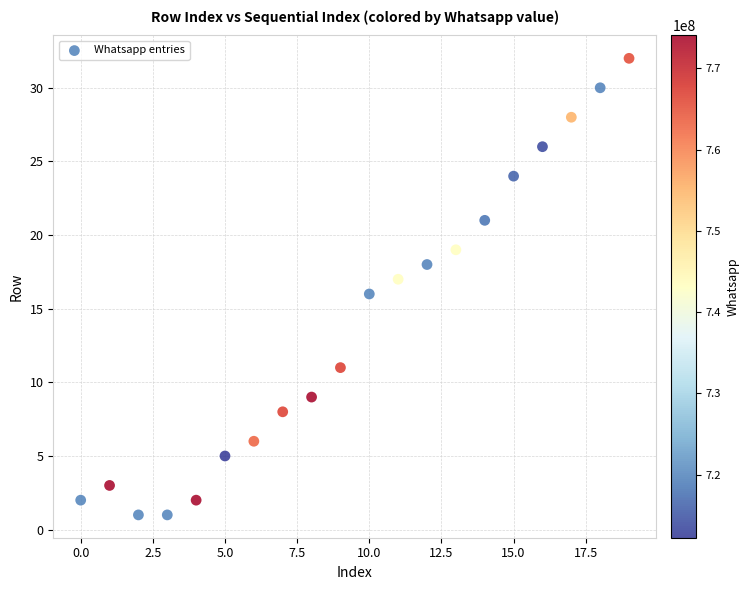

What is the range of Y values (max minus min)?

31